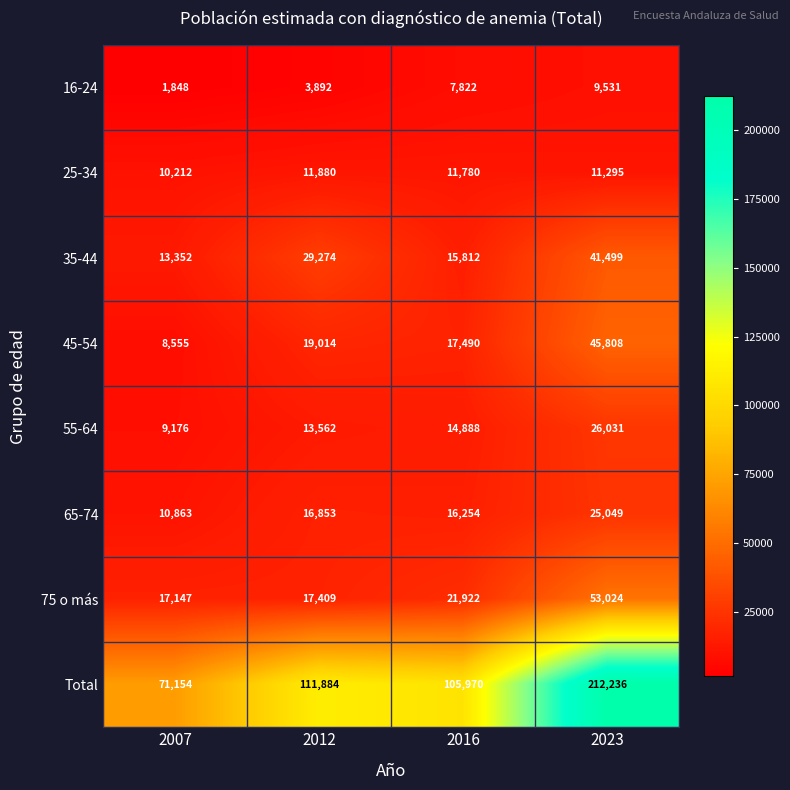

How many distinct data groups are displayed?

8